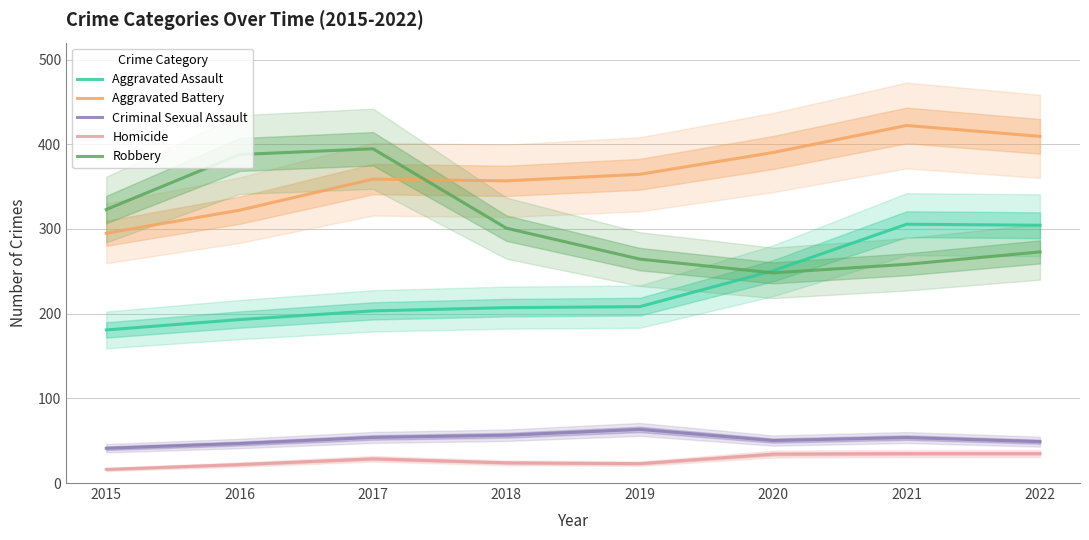

Reading right to left, transcribe all the data shown in this chart.

Aggravated Assault: 2022=304.4	2021=305.6	2020=250.7	2019=208.3	2018=207.1	2017=203.3	2016=193.0	2015=180.8
Aggravated Battery: 2022=409.3	2021=422.2	2020=390.3	2019=364.5	2018=356.8	2017=358.9	2016=322.2	2015=294.9
Criminal Sexual Assault: 2022=48.8	2021=53.7	2020=50.2	2019=63.3	2018=56.4	2017=53.8	2016=46.7	2015=41.0
Homicide: 2022=34.8	2021=34.8	2020=34.1	2019=22.9	2018=23.9	2017=28.6	2016=21.8	2015=16.1
Robbery: 2022=272.9	2021=258.2	2020=248.1	2019=264.4	2018=300.9	2017=394.7	2016=387.9	2015=322.9